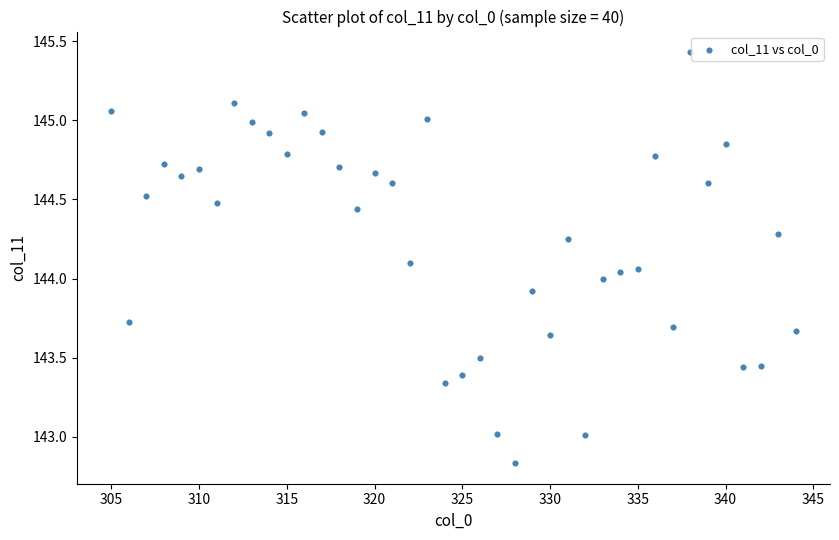

What is the range of Y values (max minus min)?

2.6